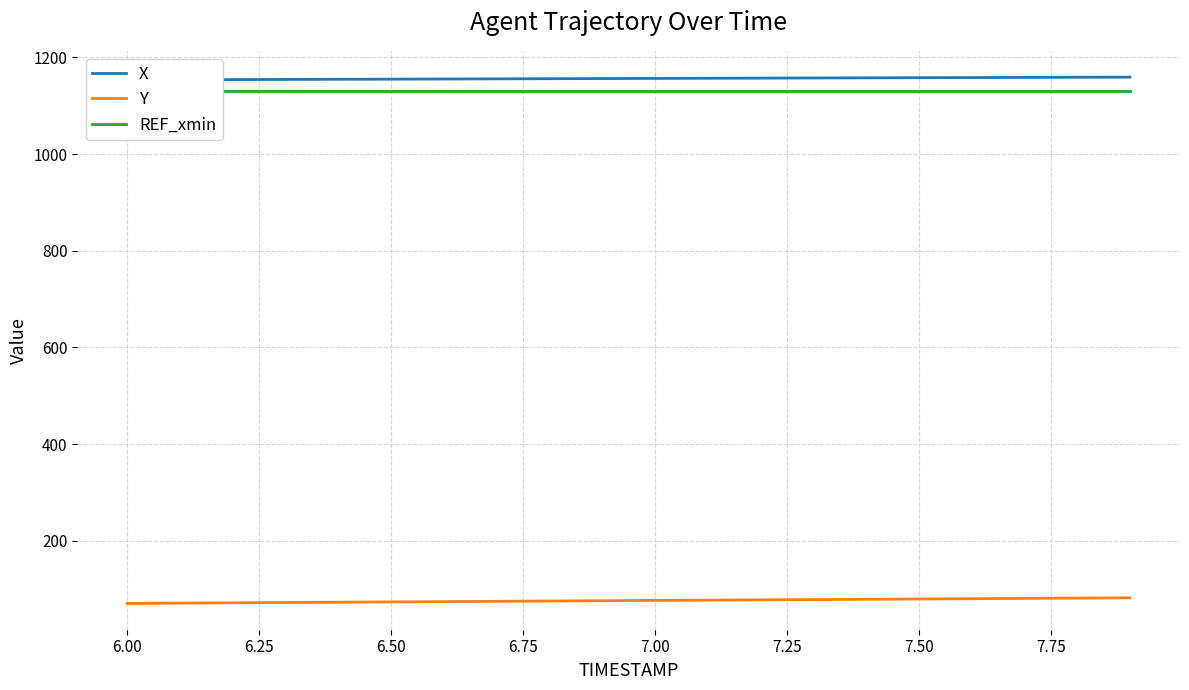

Count the number of categories in the chart.

20